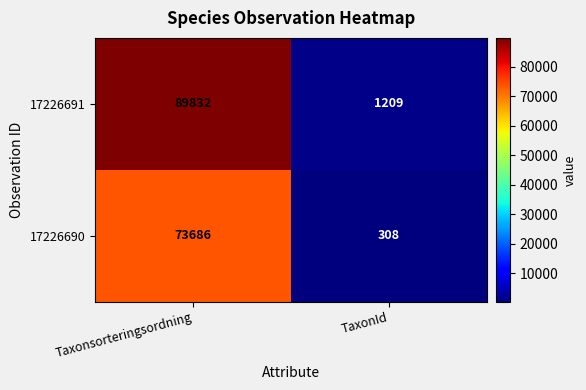

What value does the 17226691 series have at Taxonsorteringsordning, to the nearest 10?

89830